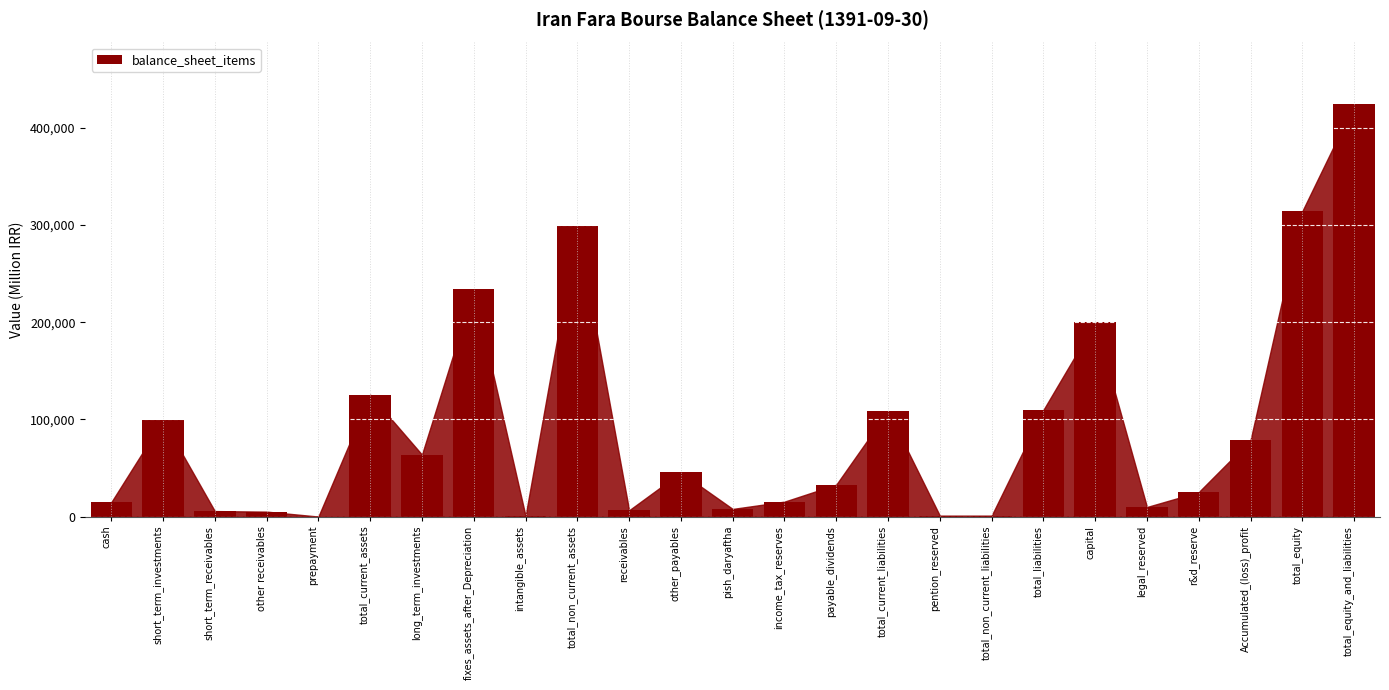

Where is the data nearest to the value 212059?

capital